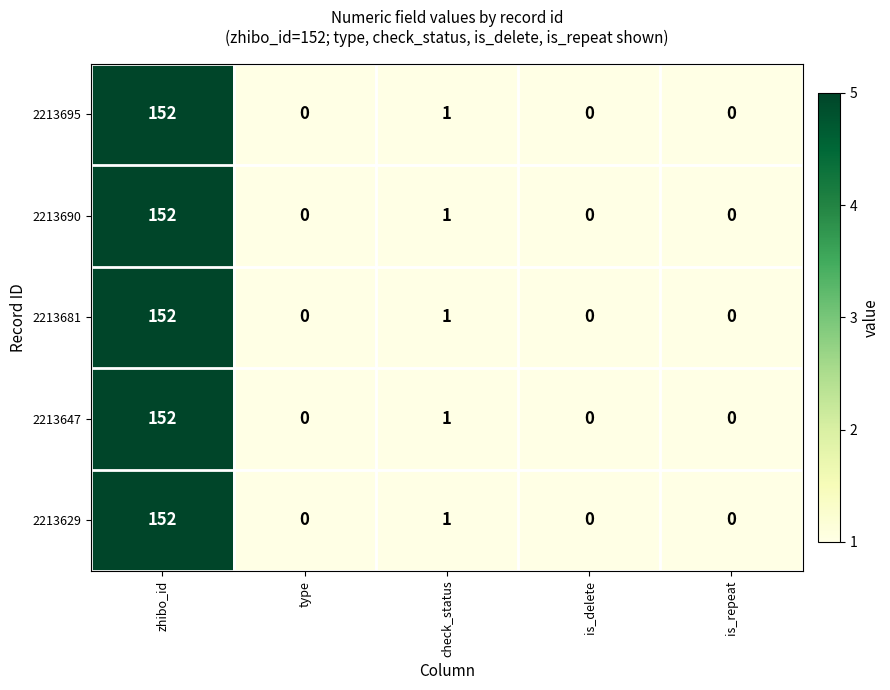

At which label does 2213629 reach its peak?

zhibo_id